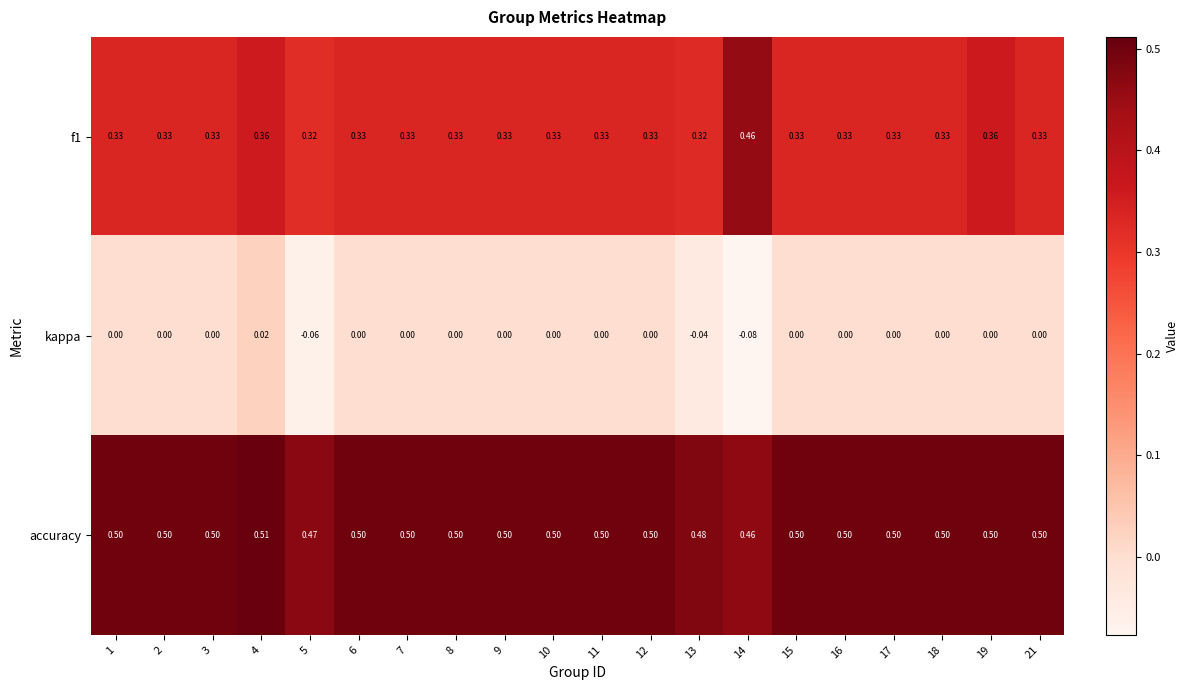

Which series has the largest total across all categories?

accuracy